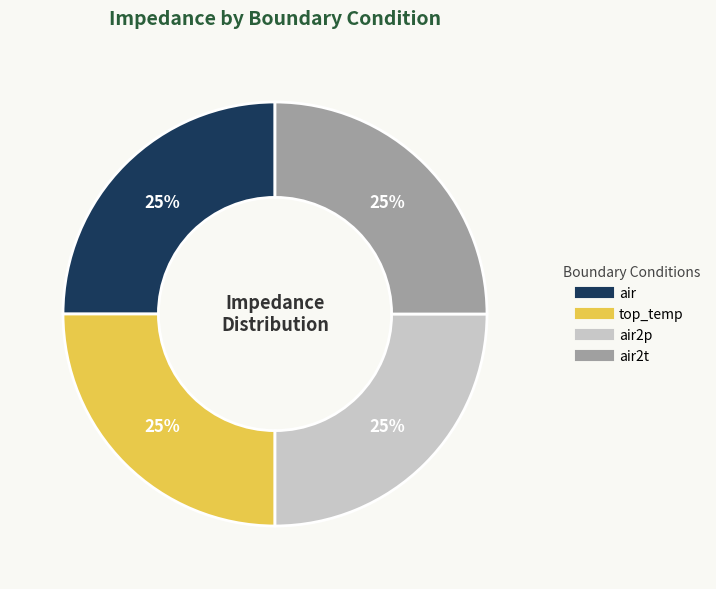

Is there a majority slice in this chart?

No